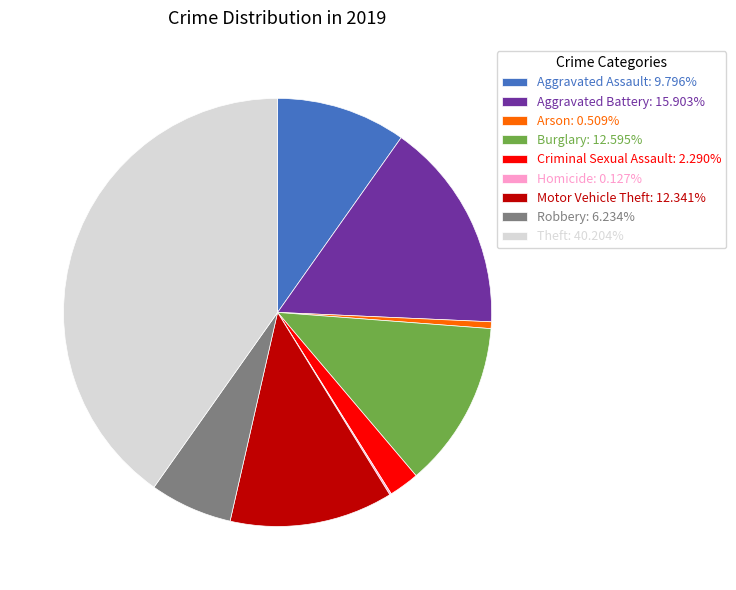

Combined, do Arson: 0.509% and Theft: 40.204% account for over 50%?

No